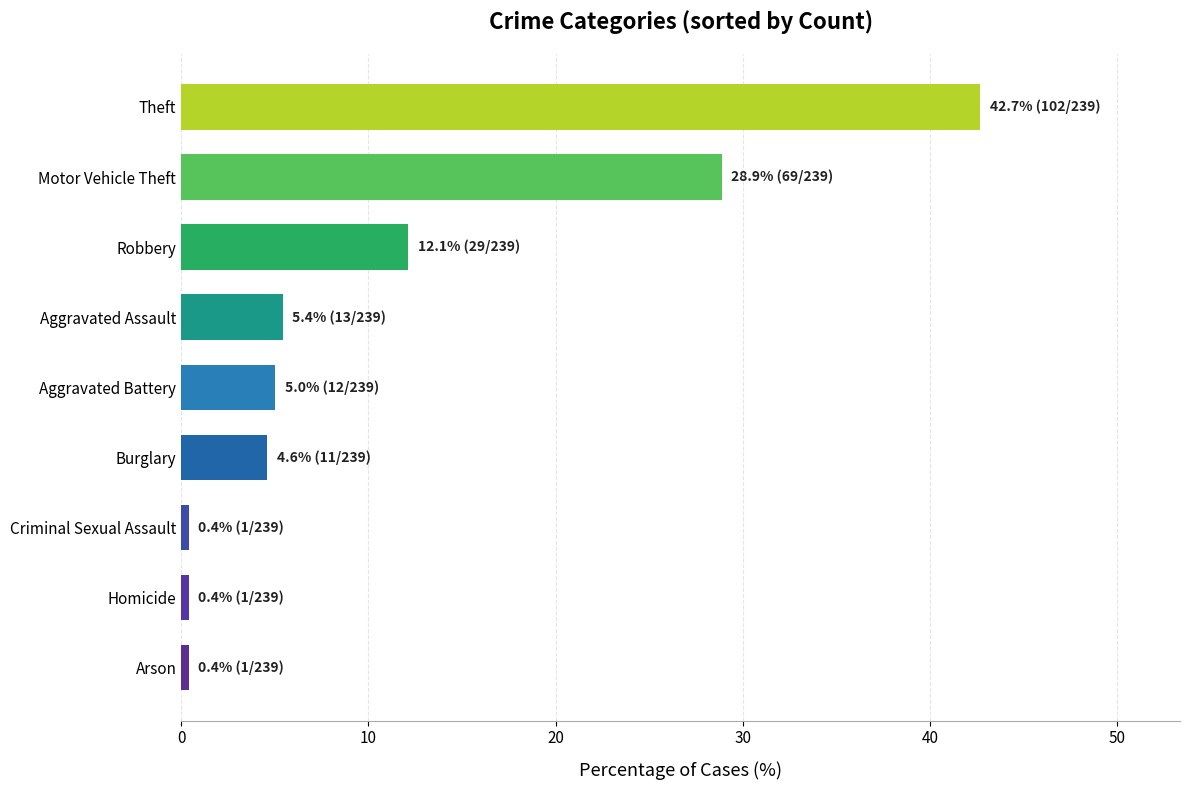

What is the difference between the second highest and second lowest values?

28.5